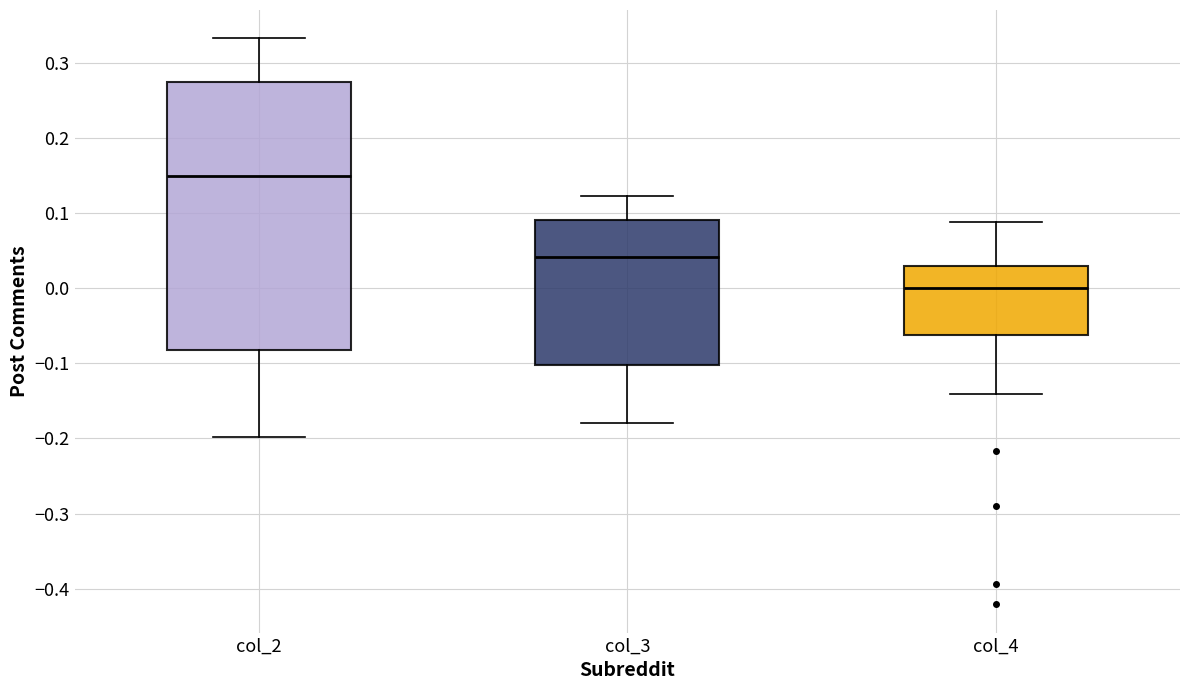

Which box has the highest median line?

col_2